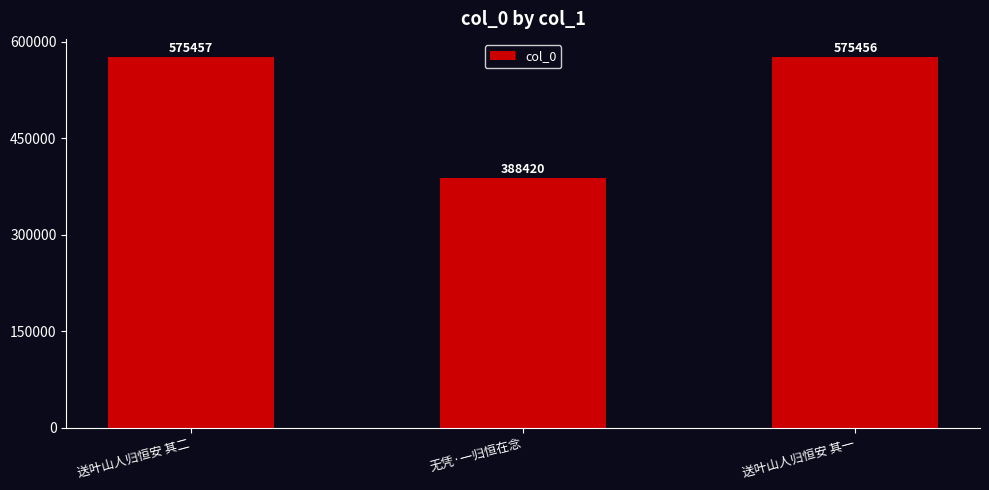

What is the label of the 3rd bar from the right?

送叶山人归恒安 其二